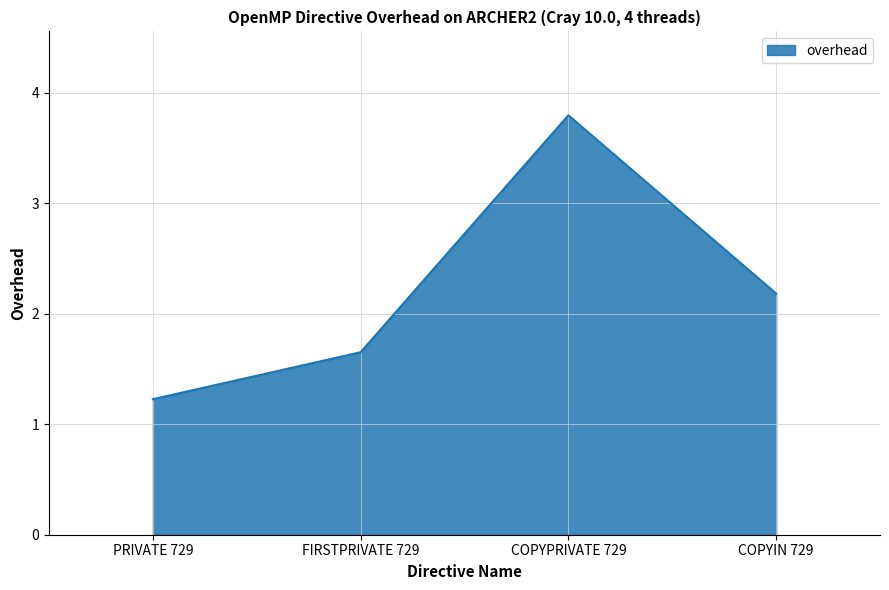

Is it true that the value at COPYIN 729 is 2.2?

True